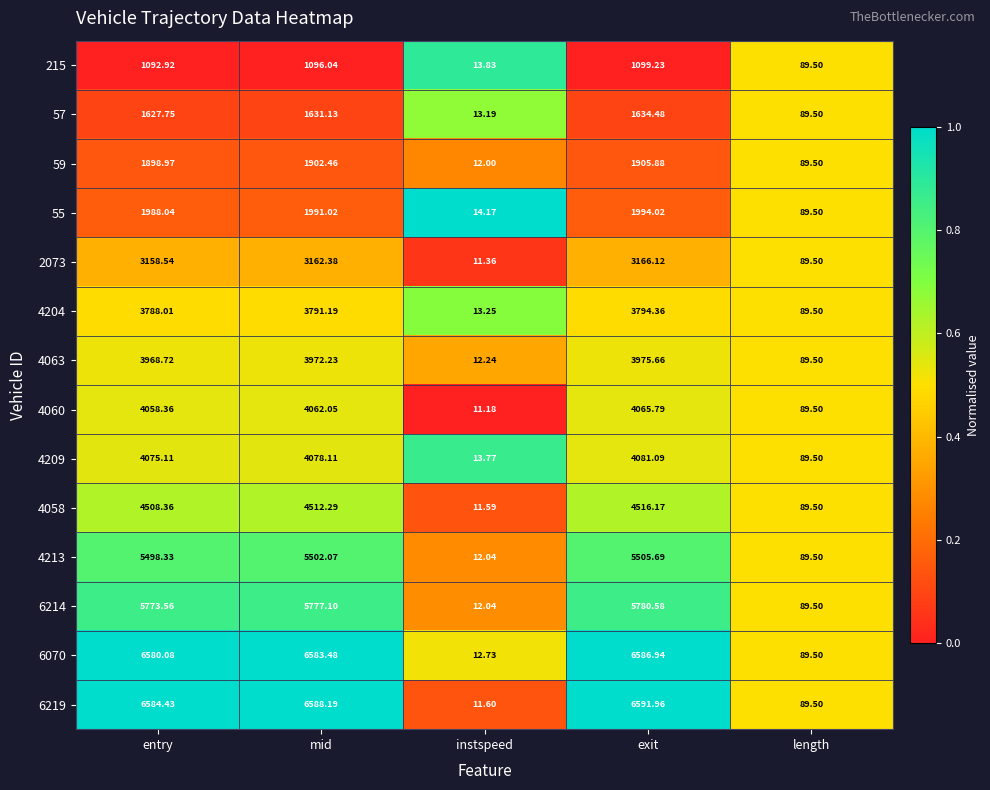

At which category is the sum across all series the highest?

exit